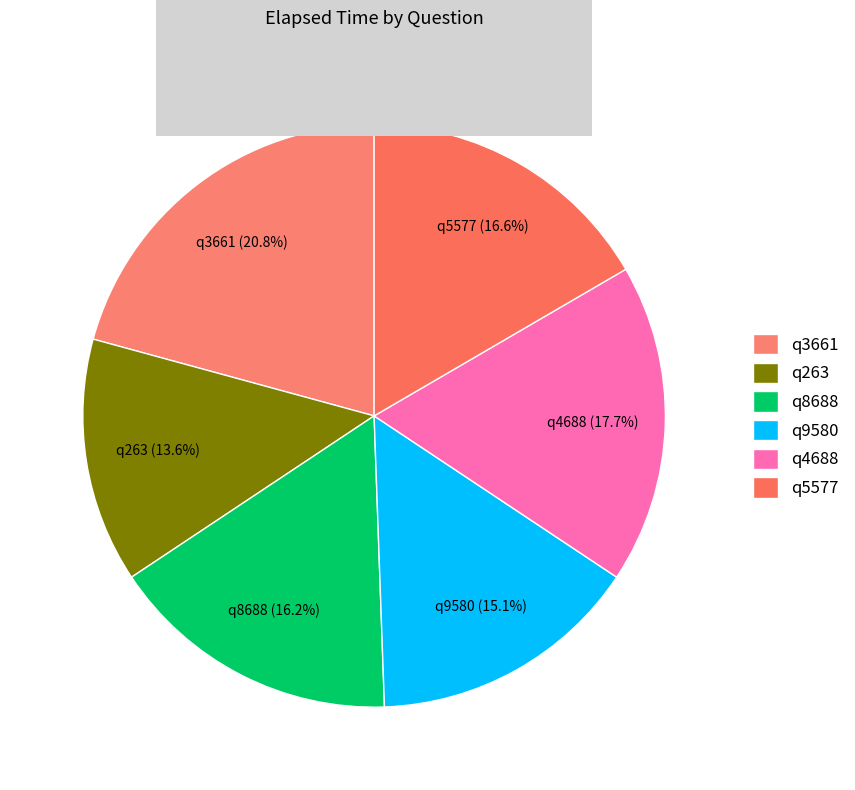

How many slices are in this pie chart?

6